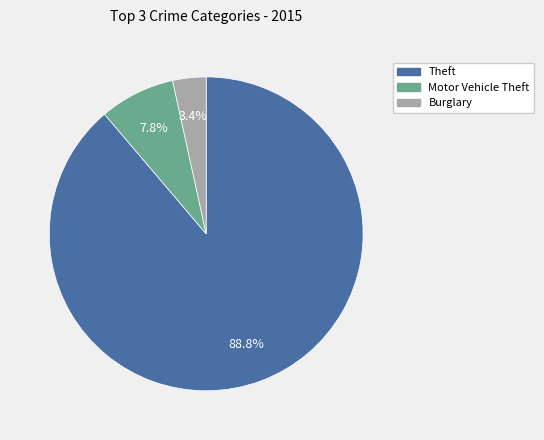

Does any single category account for the majority?

Yes